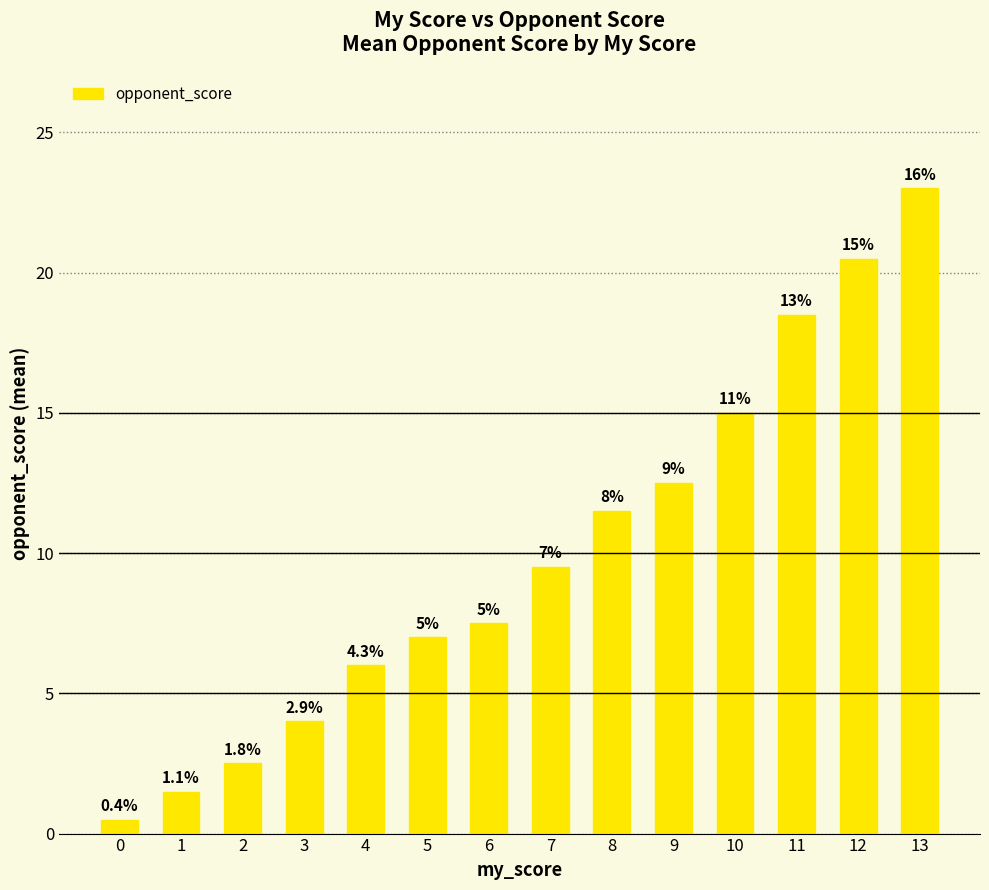

Rank the categories by value from lowest to highest.

0, 1, 2, 3, 4, 5, 6, 7, 8, 9, 10, 11, 12, 13